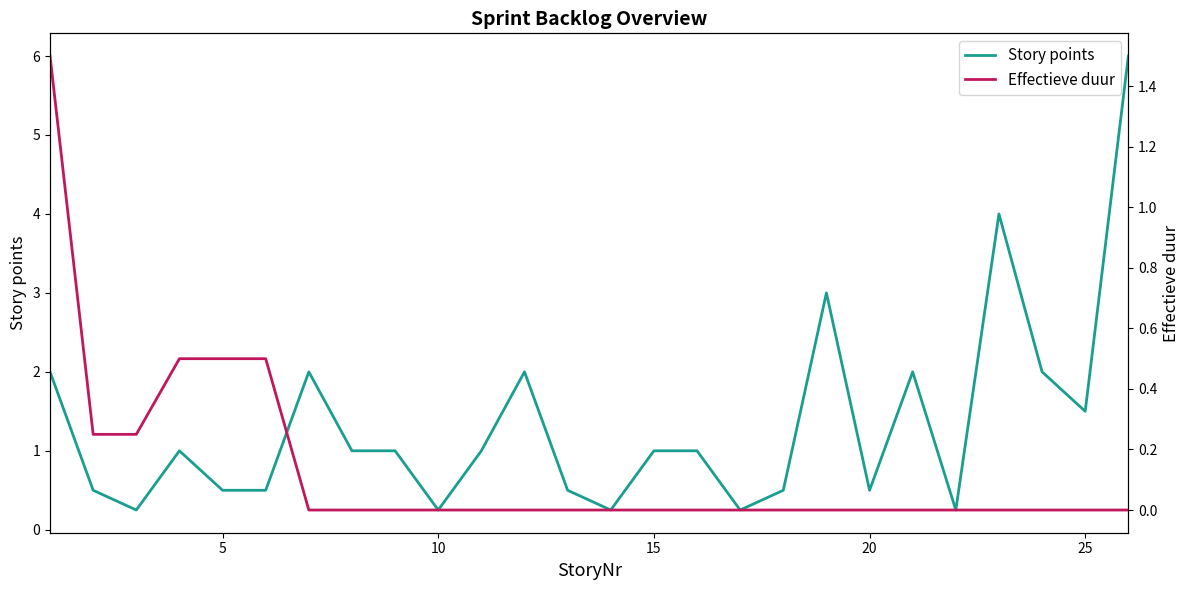

What are all the series names shown in the legend?

Story points, Effectieve duur